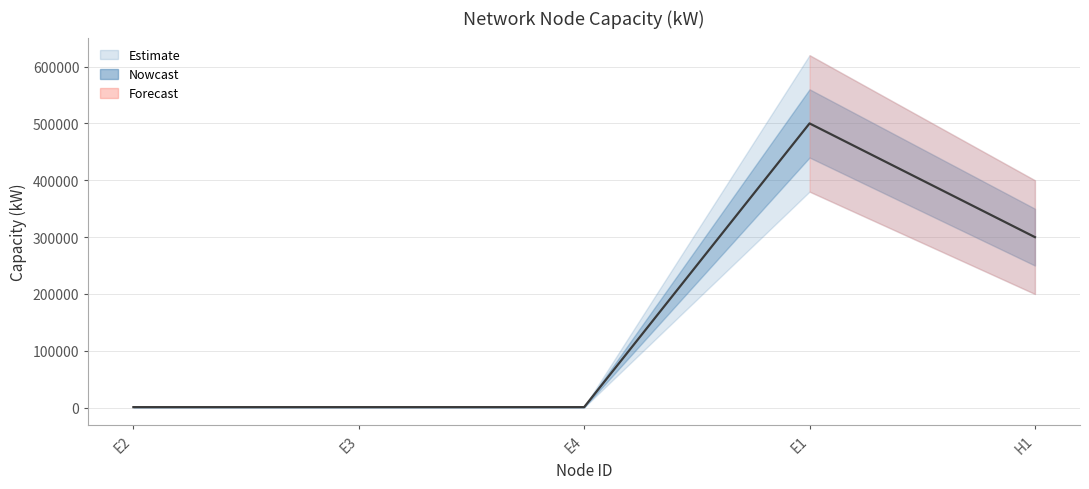

Count the number of categories in the chart.

5